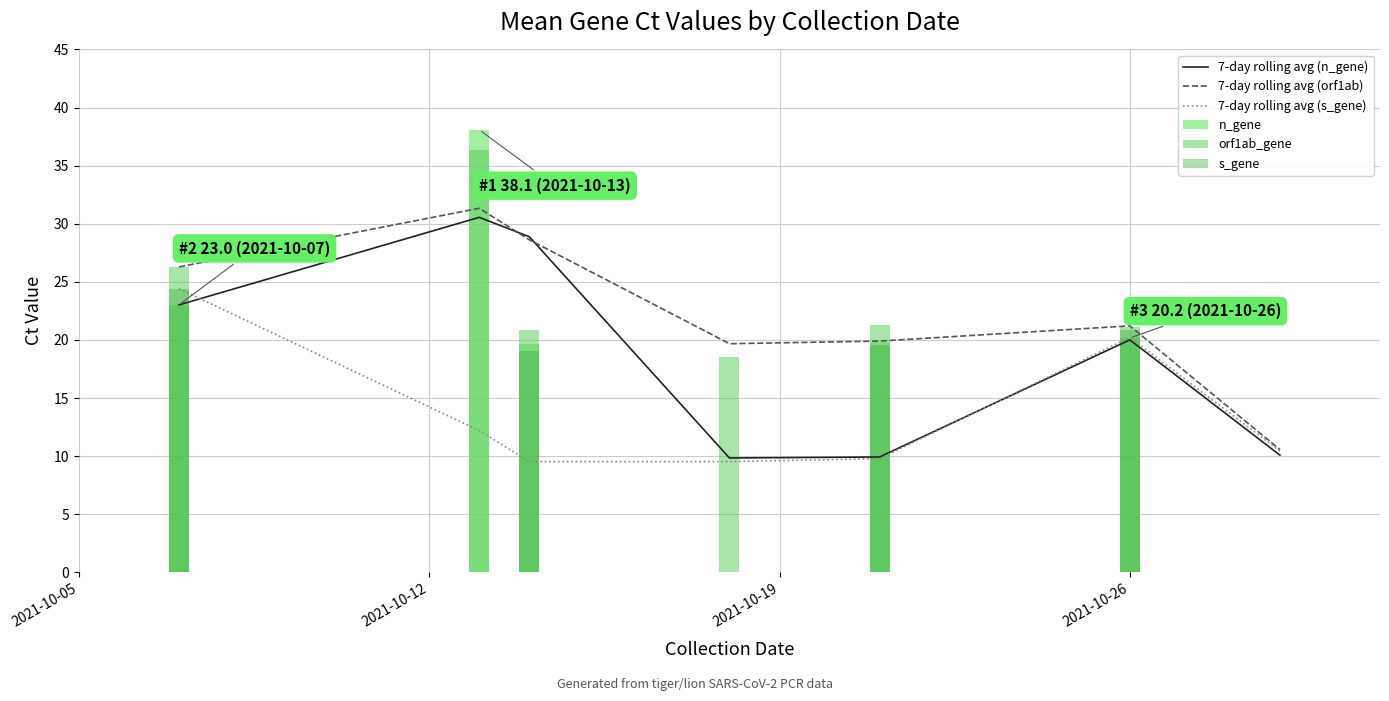

What is the lowest value of the 7-day rolling avg (n_gene) series?

9.8